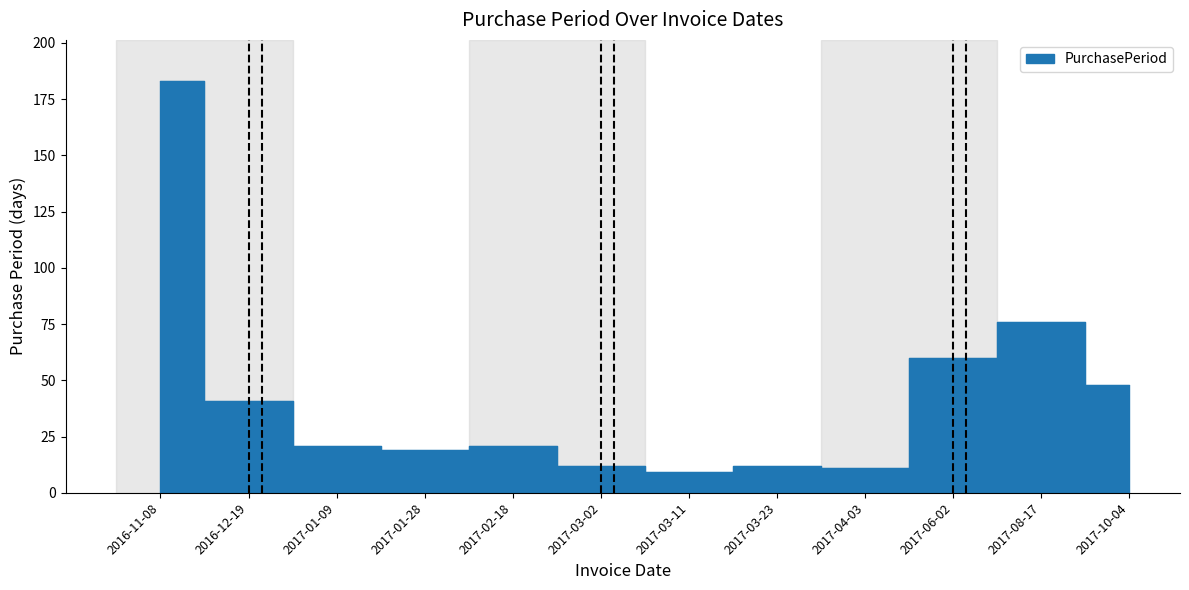

Reading left to right, what are all the values shown in this chart?

2016-11-08=183	2016-12-19=41	2017-01-09=21	2017-01-28=19	2017-02-18=21	2017-03-02=12	2017-03-11=9	2017-03-23=12	2017-04-03=11	2017-06-02=60	2017-08-17=76	2017-10-04=48